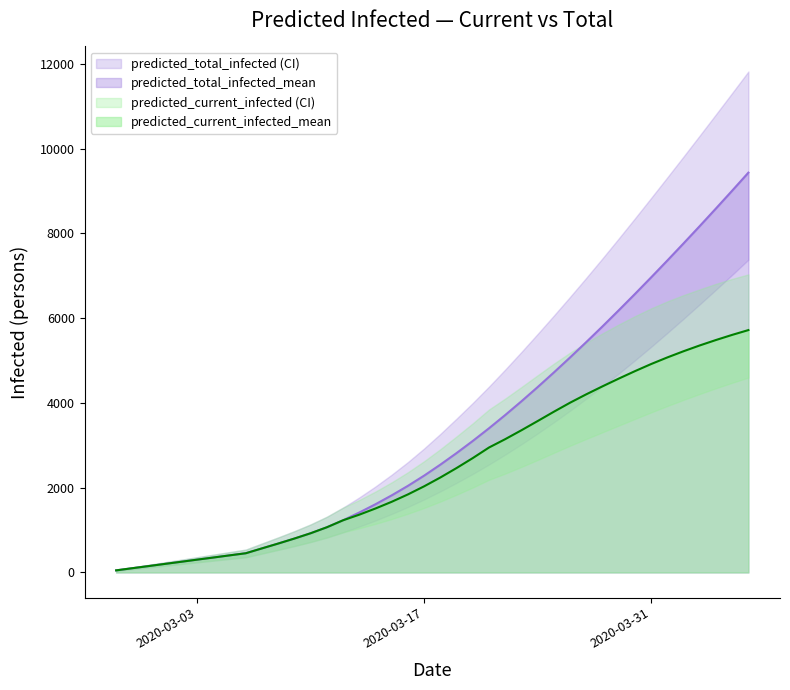

Is the value of predicted_current_infected_upper at 26 greater than the value of predicted_total_infected_mean at 14?

Yes